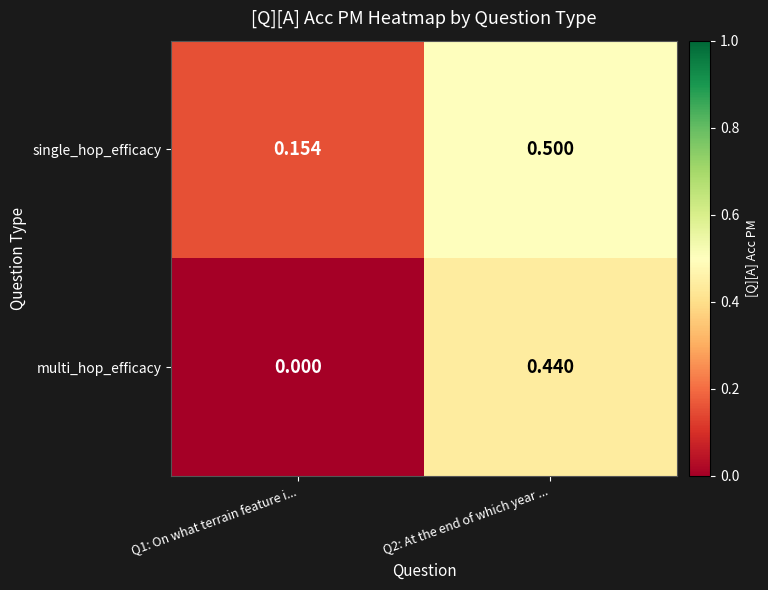

What is the difference between the highest and lowest values at Q2: At the end of which year ...?

0.1